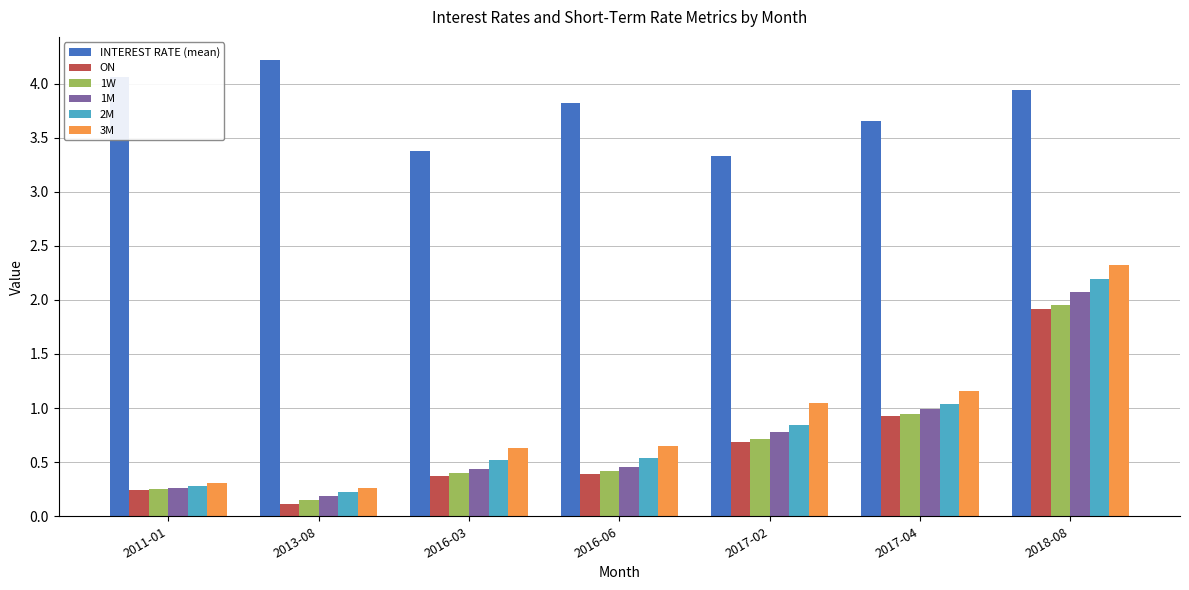

What position from the left is 2016-03?

3